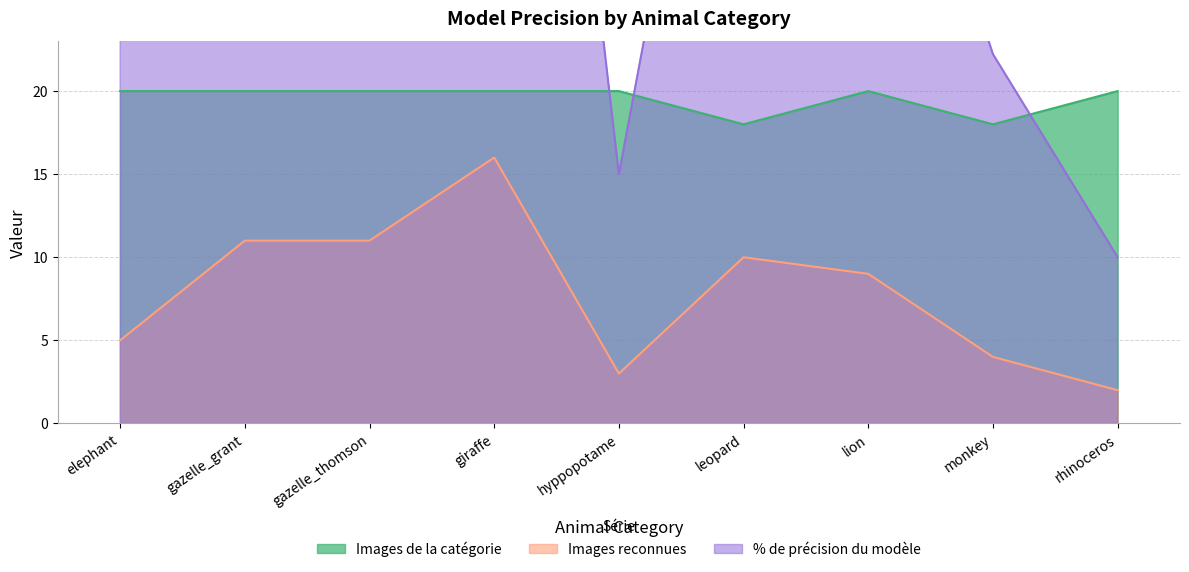

What is the maximum value for Images de la catégorie?

20